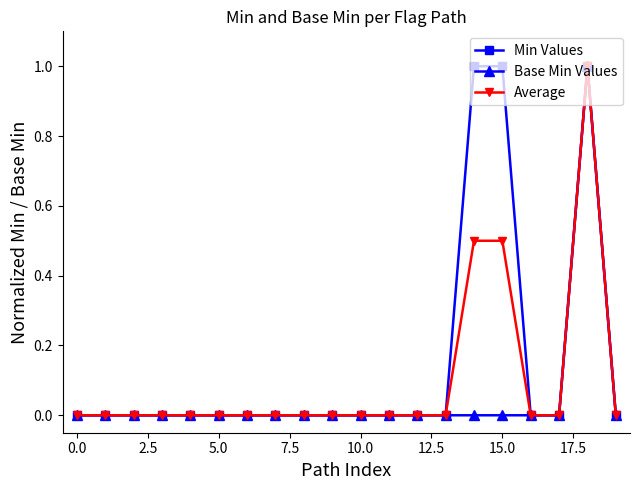

What is the difference between the maximum and minimum values in the Base Min Values series?

1.0